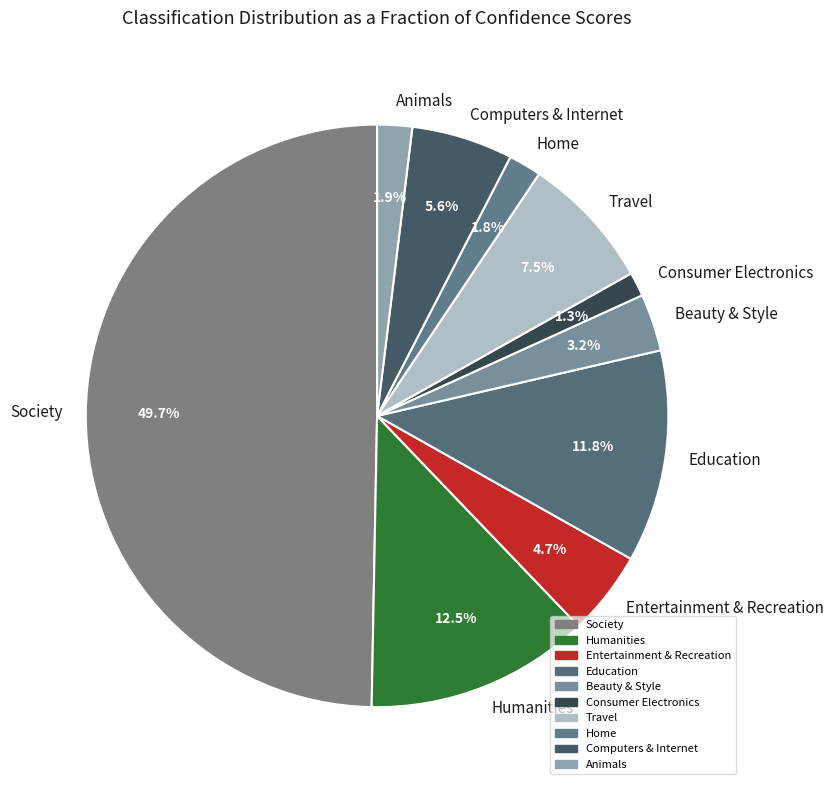

Which slice is the largest?

Society